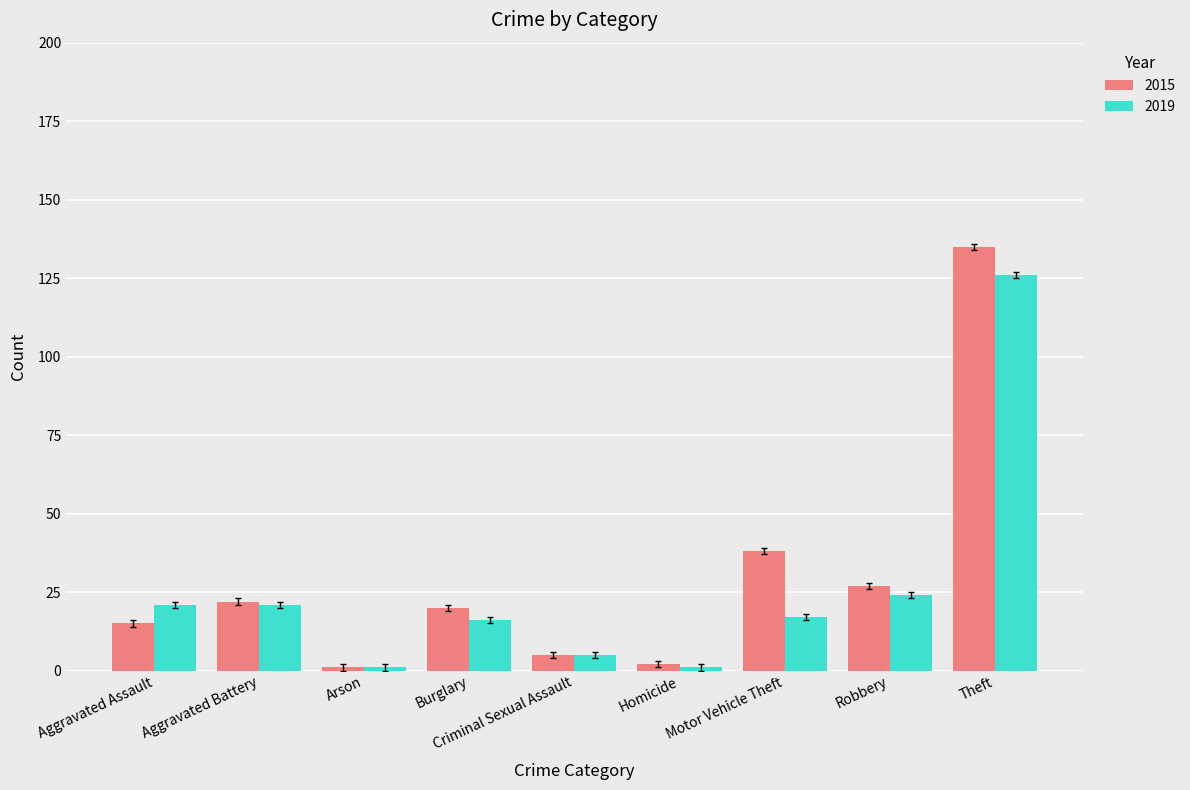

What is the maximum value for 2015?

135